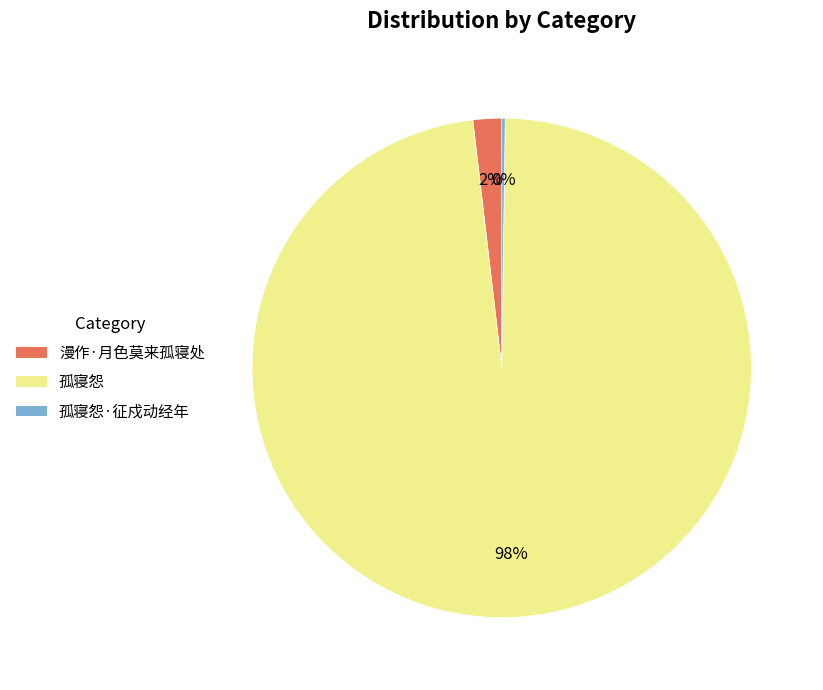

To the nearest percent, what is the average slice percentage?

33%